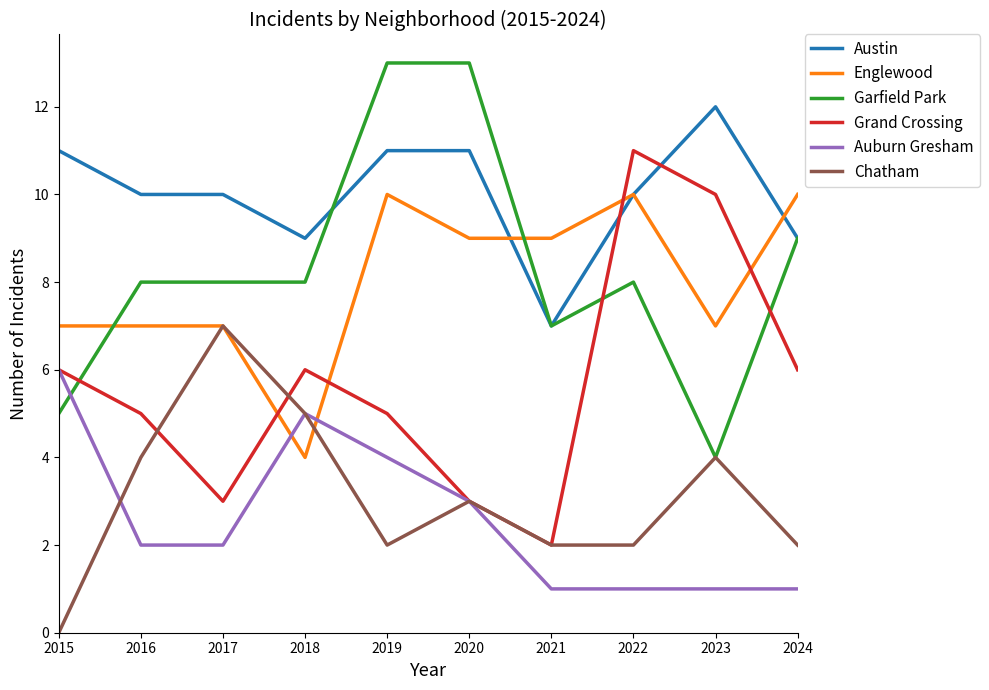

True or false: Englewood has a value of 2 at 2018.

False